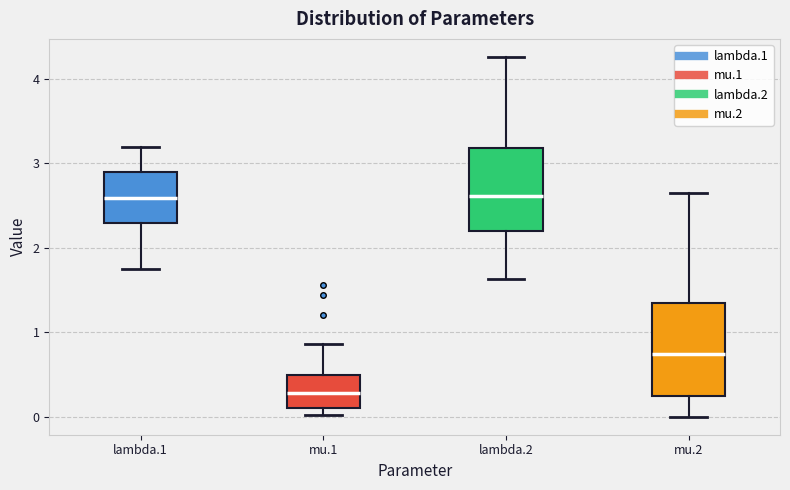

Reading left to right, read every box against the y-axis: the position of its median line, the range the box covers, and the ends of its whiskers. The values are not printed on the chart, so give them approximately, as read against the axis.

lambda.1: median 2.6, box 2.3 to 2.9, whiskers 1.7 to 3.2
mu.1: median 0.3, box 0.1 to 0.5, whiskers 0.0 to 0.9
lambda.2: median 2.6, box 2.2 to 3.2, whiskers 1.6 to 4.3
mu.2: median 0.7, box 0.3 to 1.3, whiskers 0.0 to 2.6